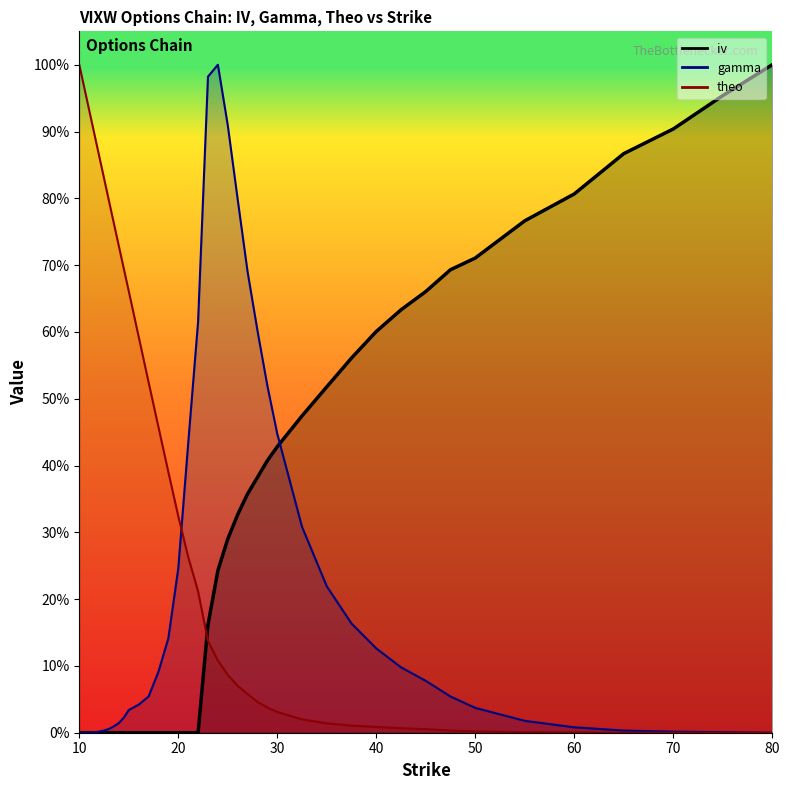

What is the difference between the second highest and minimum values in the iv series?

1.0